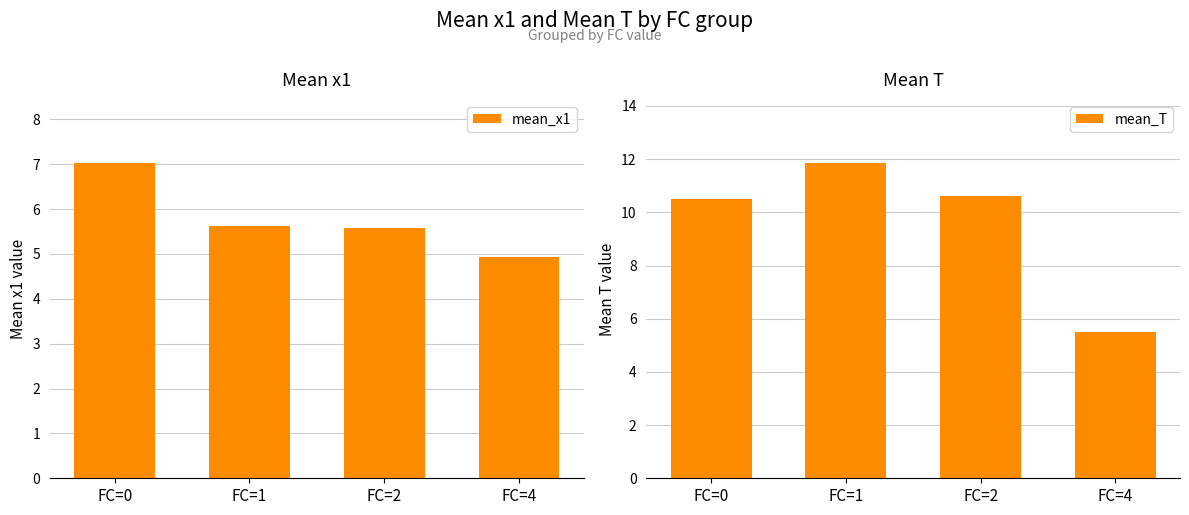

What are all the series names shown in the legend?

mean_x1, mean_T